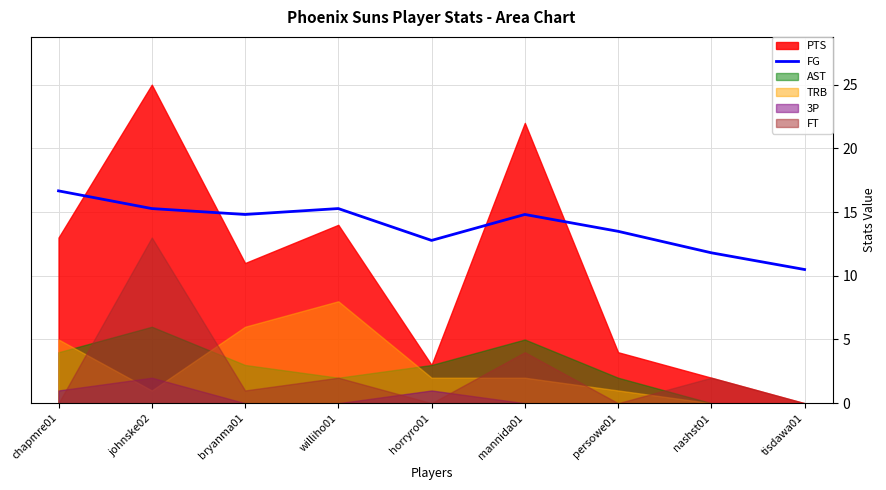

Which category has the lowest value in the FG series?

tisdawa01